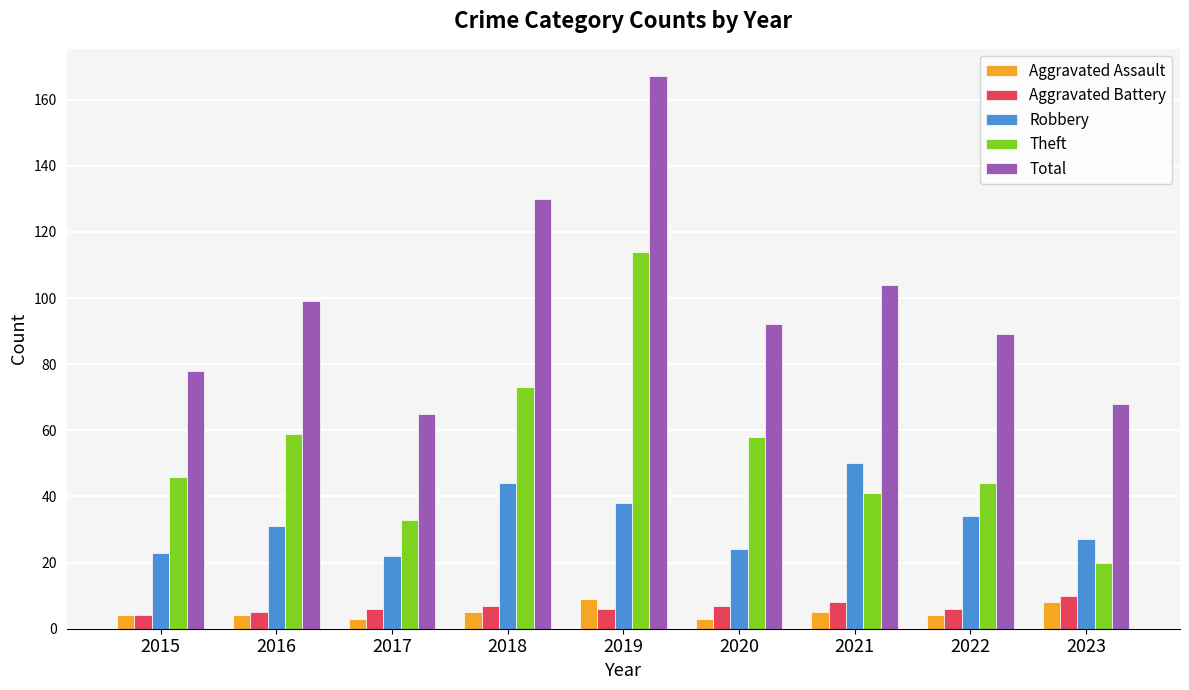

Is it true that Total equals 160 at 2021?

False